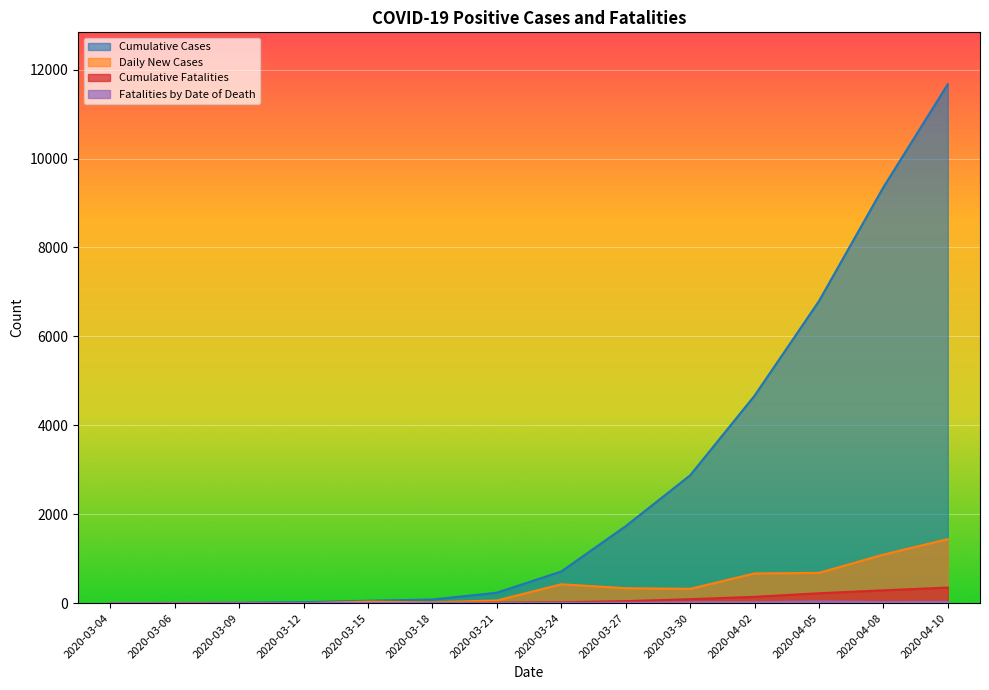

Between 2020-03-24 and 2020-04-02, which series saw the biggest shift?

Cumulative Cases